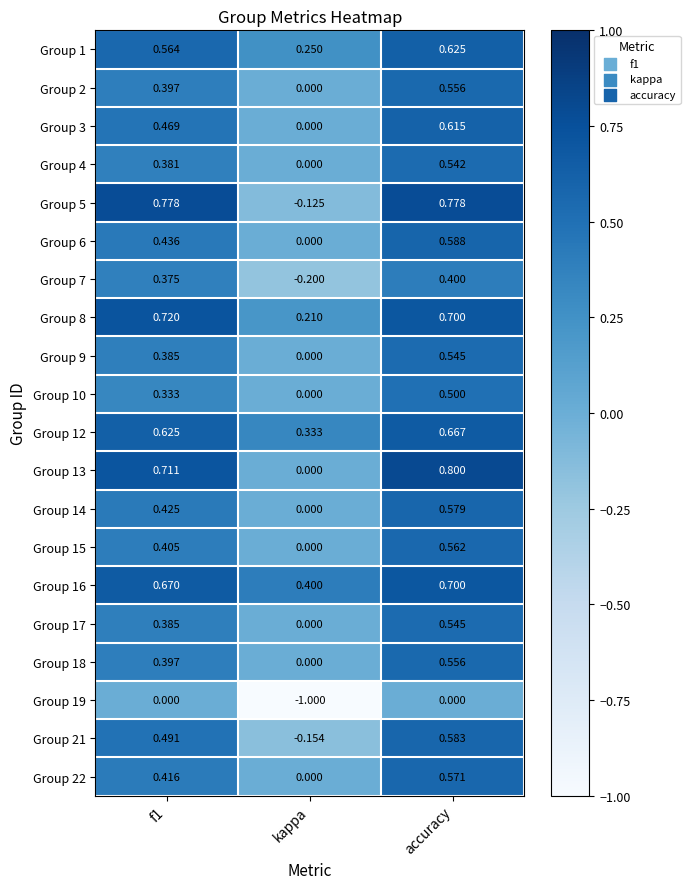

What is the difference between the highest and lowest values at accuracy?

0.8